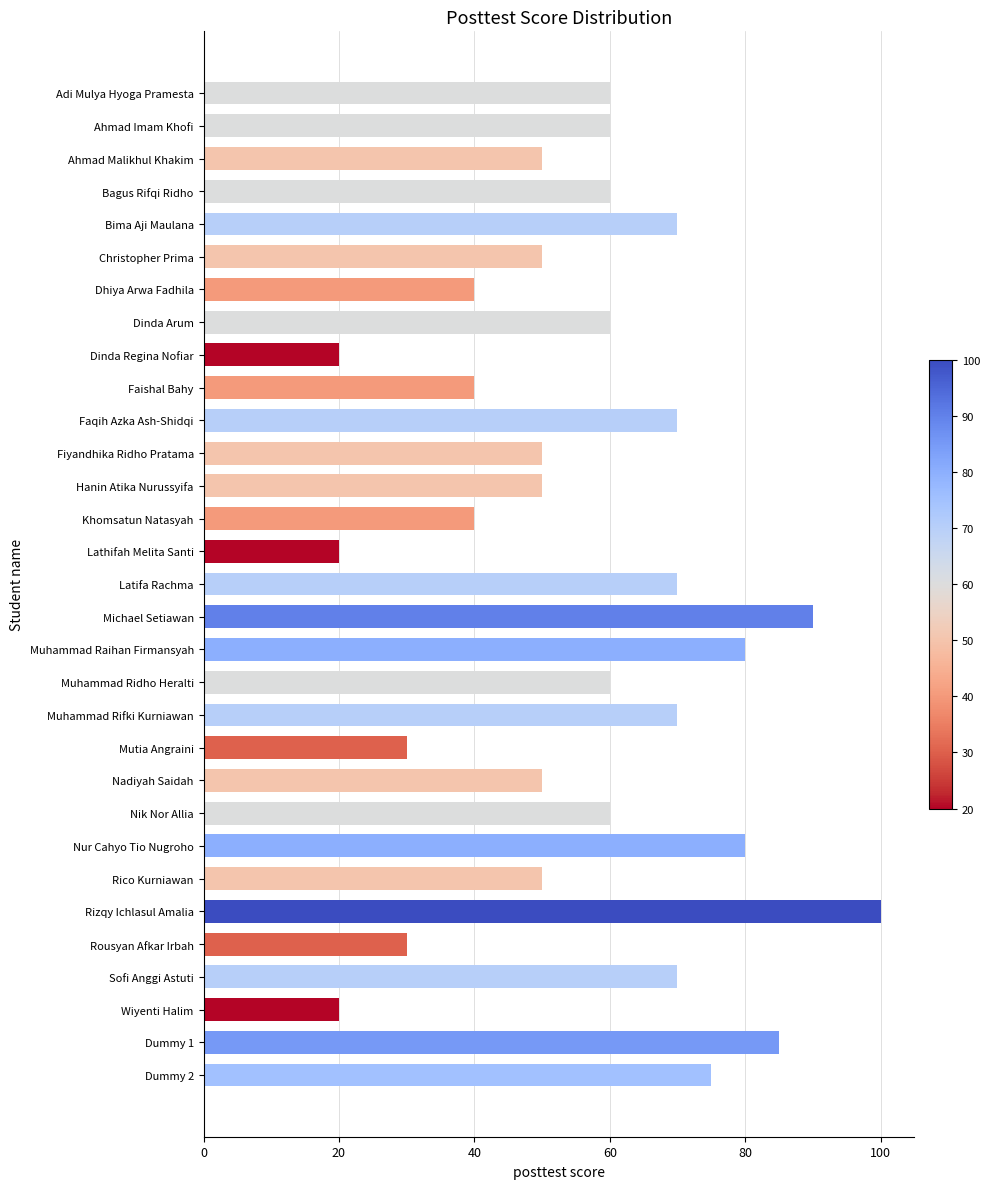

Count the number of data series in this chart.

1